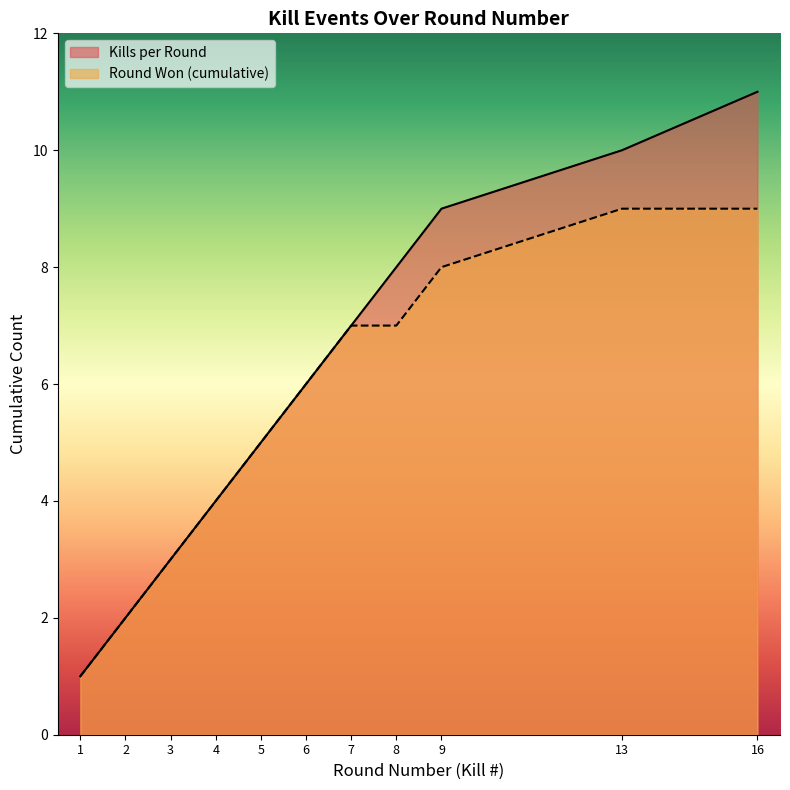

Read the Round Won (cumulative) value at 5.

5